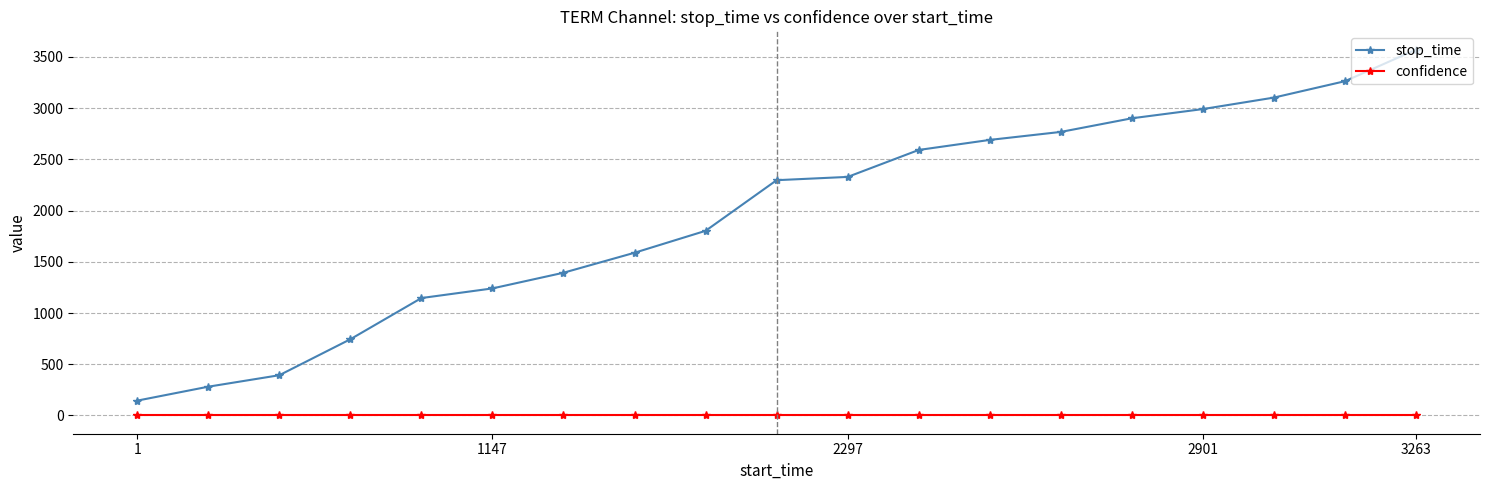

What is the value of the stop_time point at the 15th from the left?

2900.0